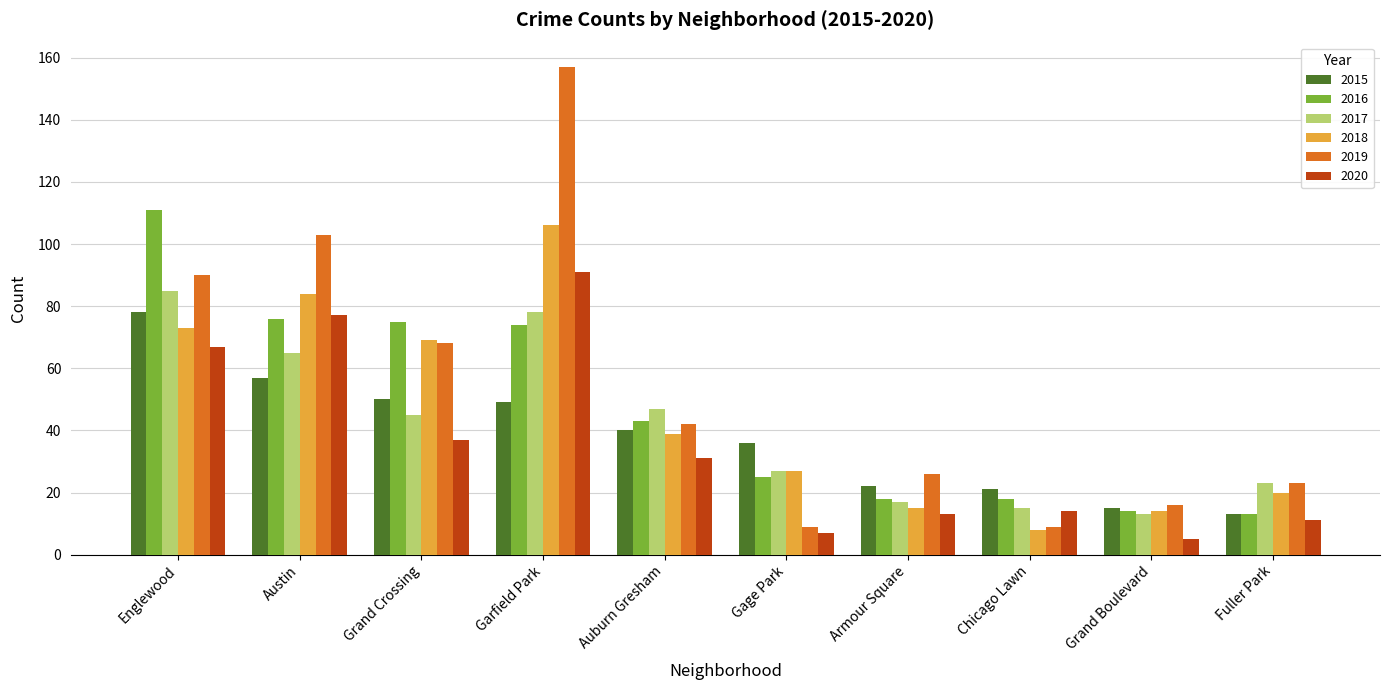

What is the difference between the second highest and minimum values in the 2017 series?

65